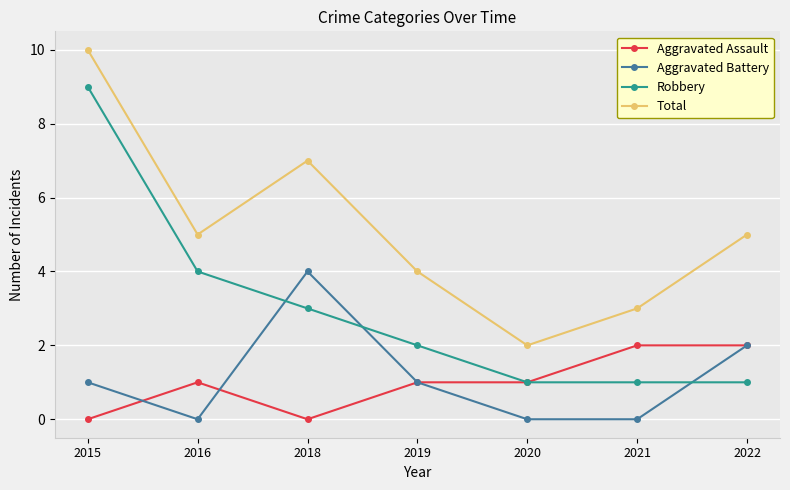

What is the sum of the Aggravated Assault values at 2021 and 2020?

3